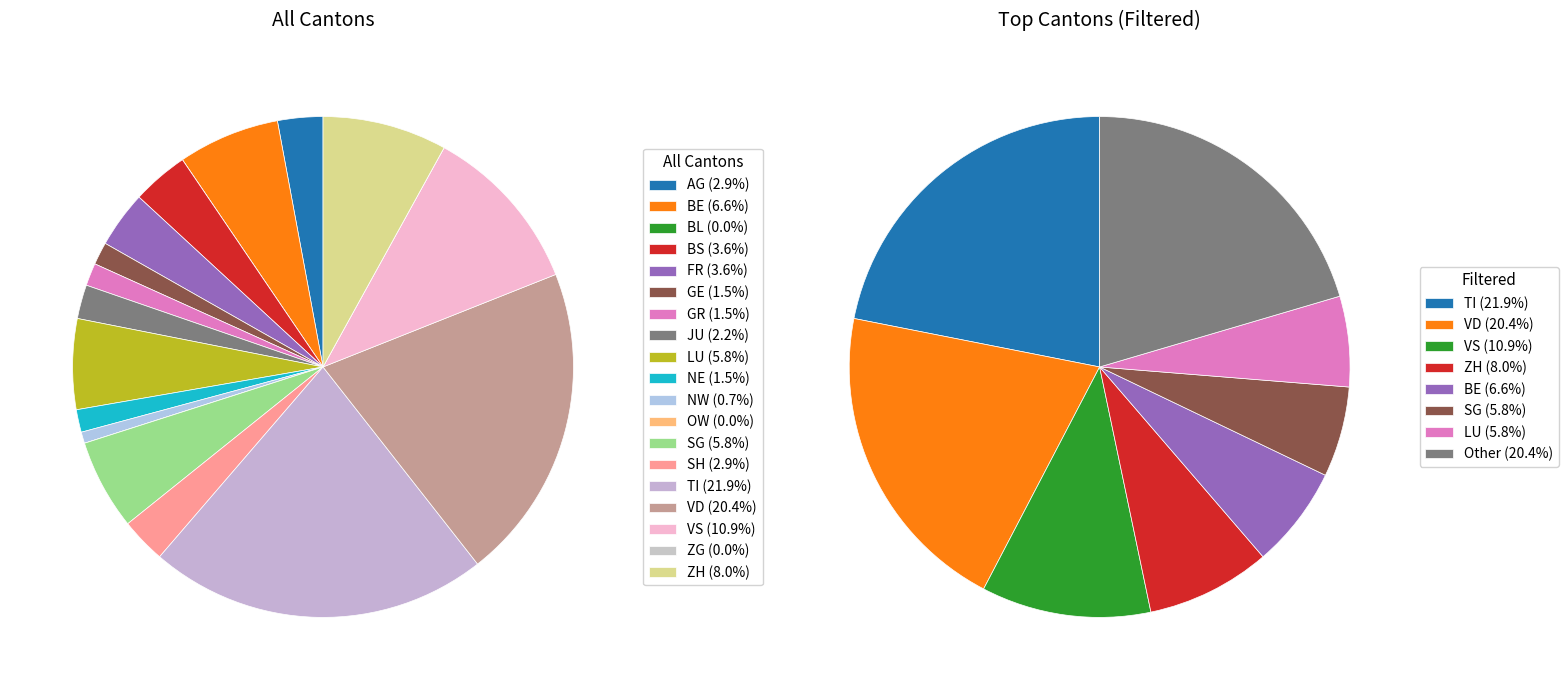

Which slice is the smallest?

BL